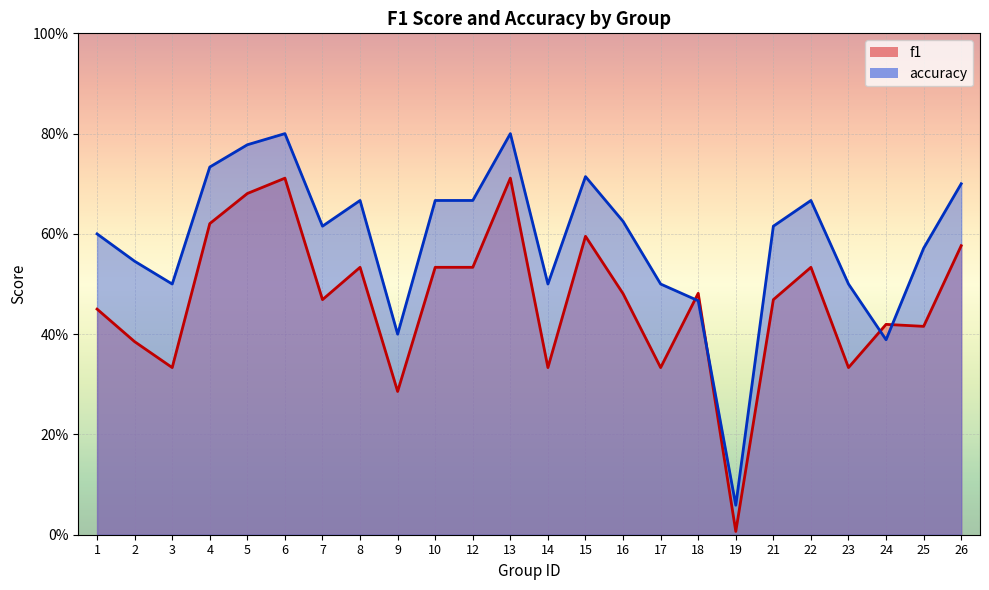

What is the value of the f1 point at the 7th from the left?

0.5